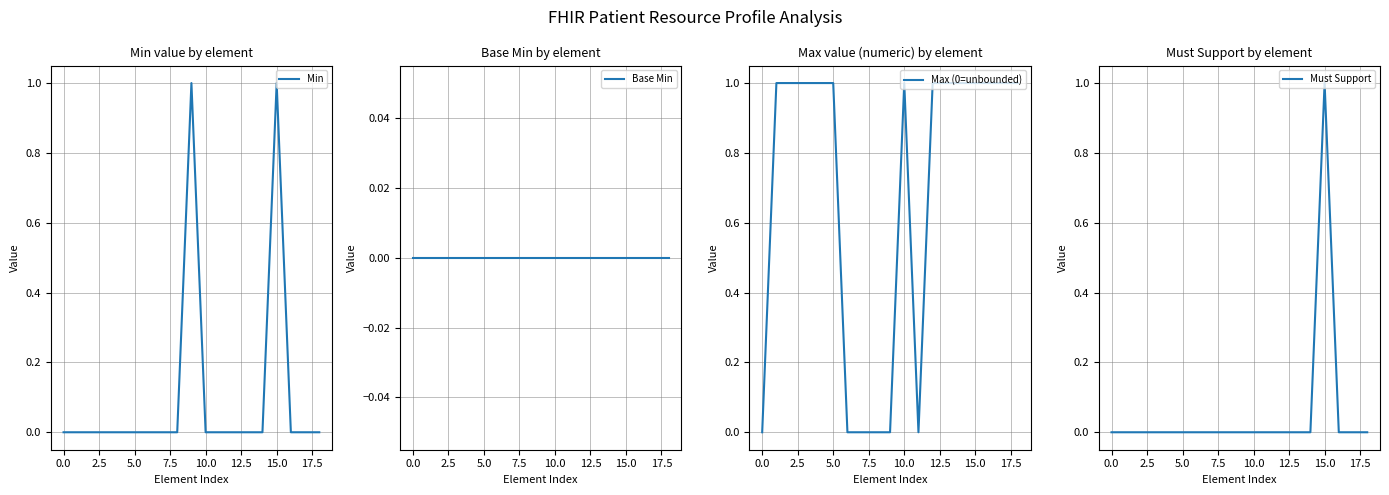

What is the greatest value displayed?

1